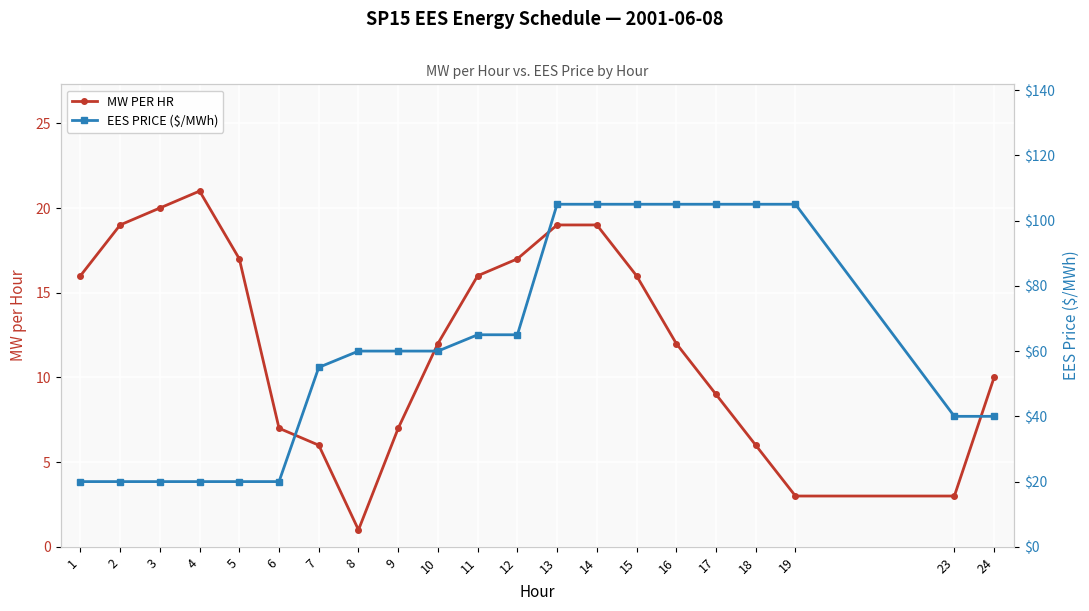

What is the difference between the EES PRICE ($/MWh) values at 9 and 1?

40